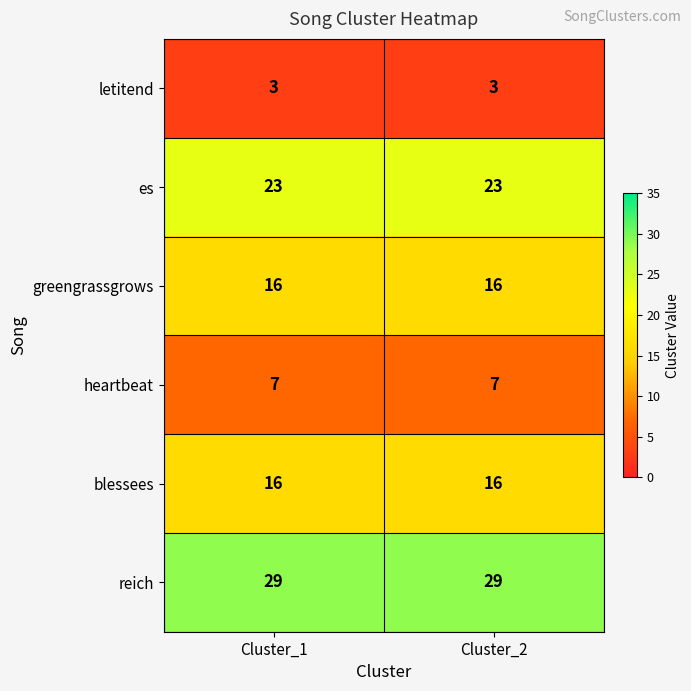

The value of es at Cluster_2 is 23. True or false?

True